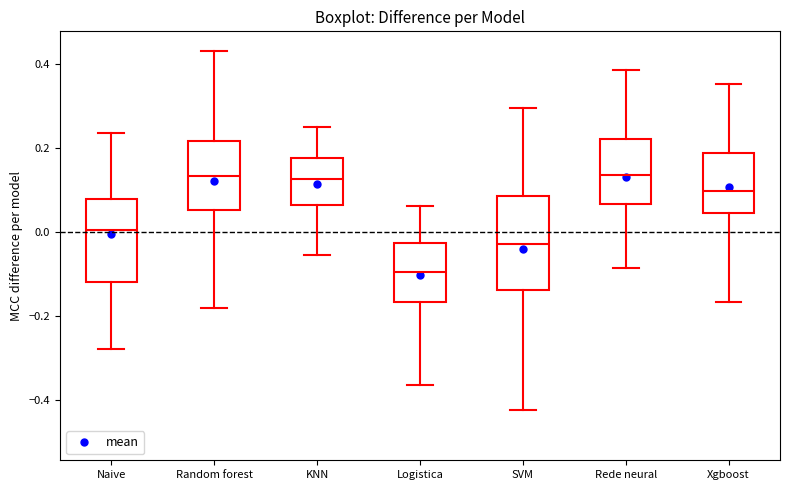

Which box's median line is the lowest?

Logistica